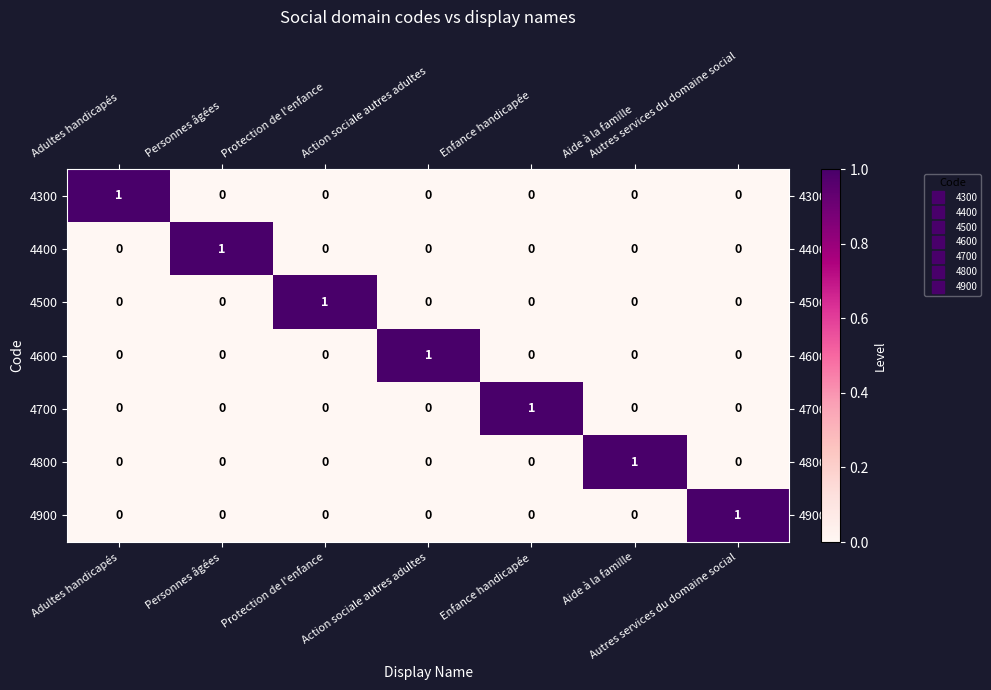

The value of 4600 at Adultes handicapés is -1. True or false?

False